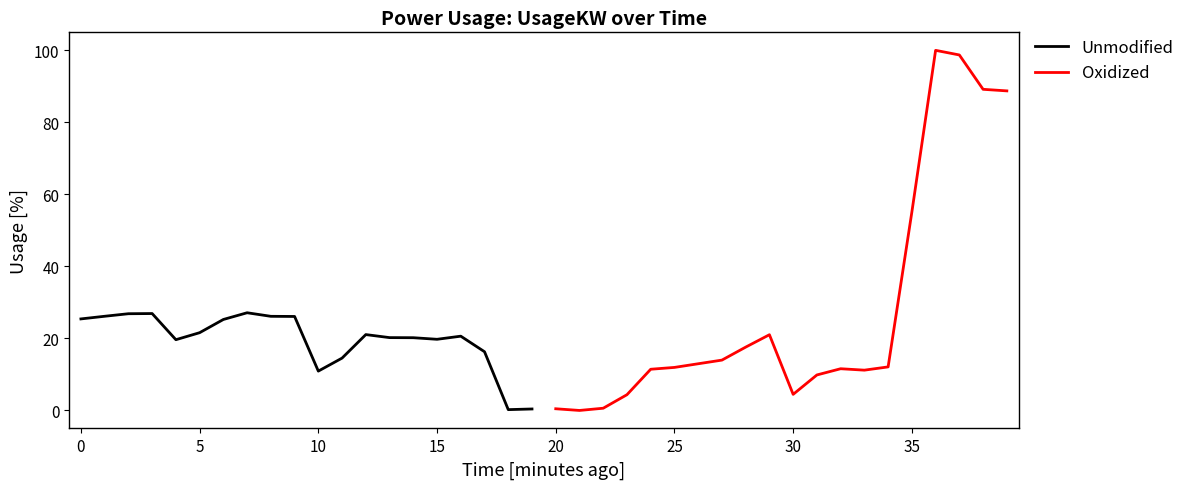

True or false: Unmodified has a value of 41.2 at 0.

False